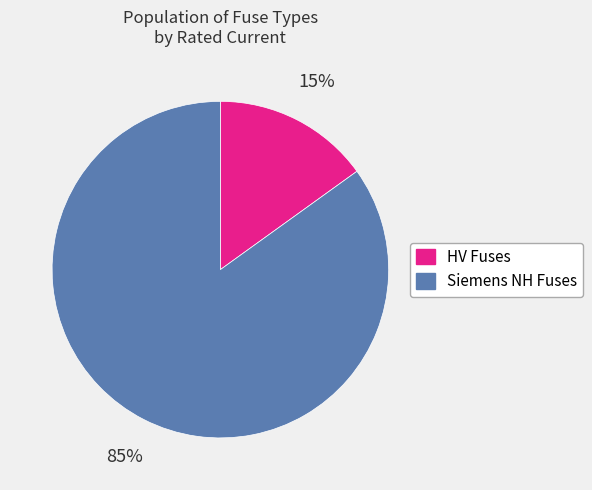

To the nearest percent, what is the difference between the largest and smallest slice percentages?

70%